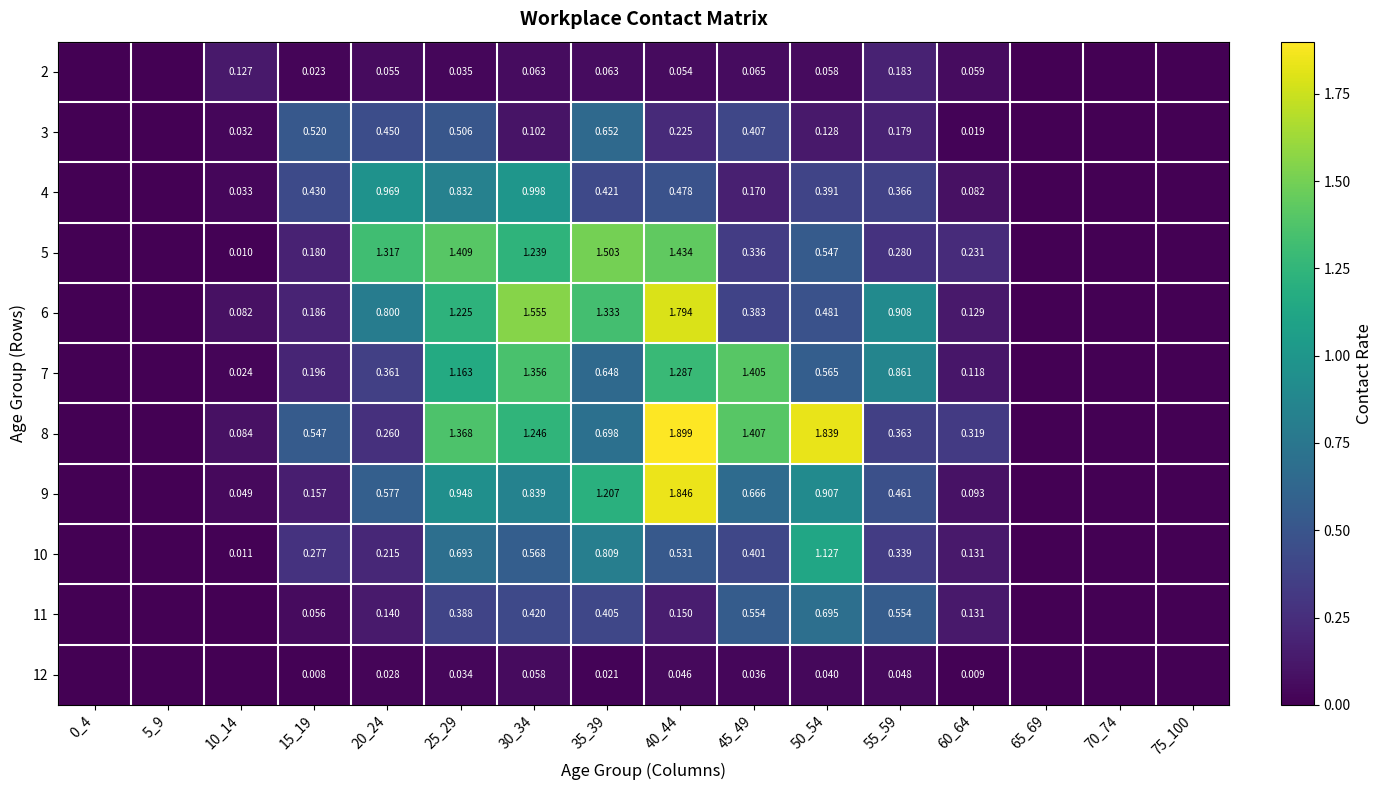

At which label is 10 closest to 0?

0_4